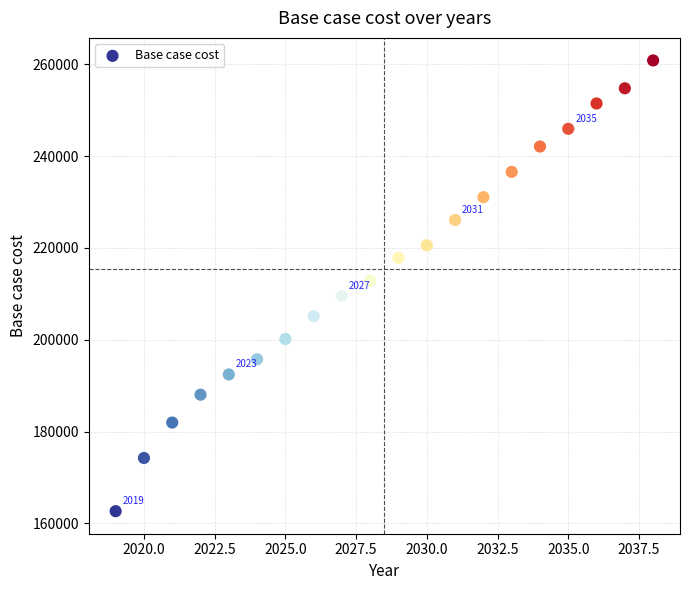

What is the range of X values (max minus min)?

19.0